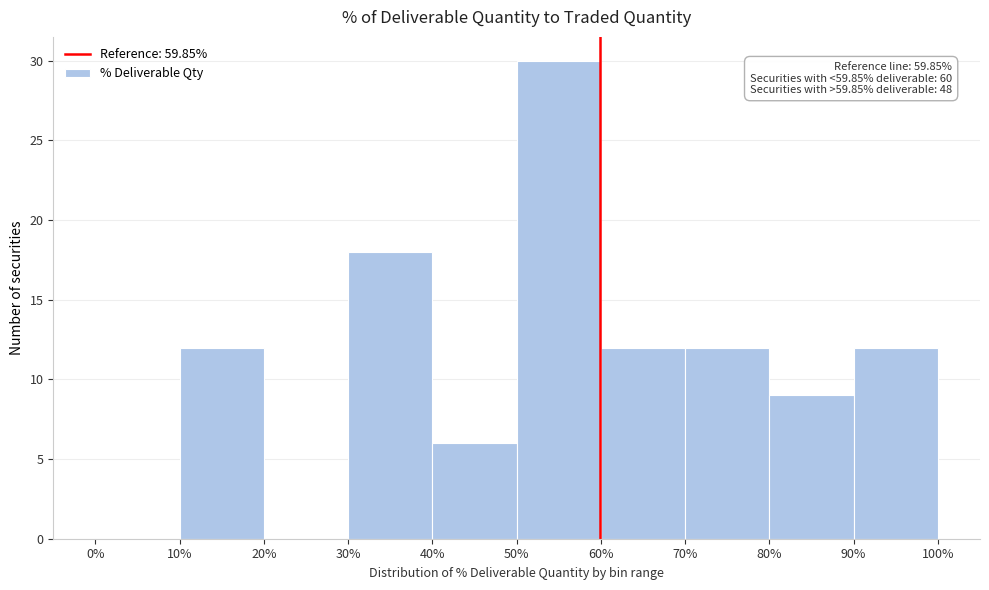

Over which range of the x-axis is the bar tallest?

50% to 60%